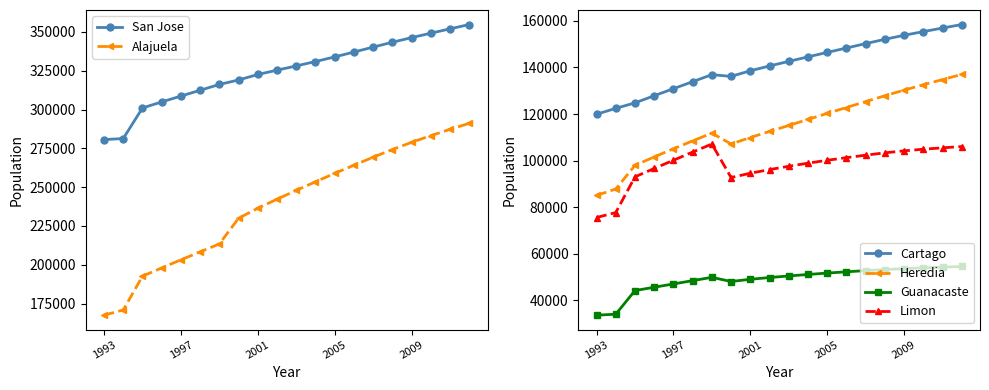

What is the maximum value shown in the chart?

354730